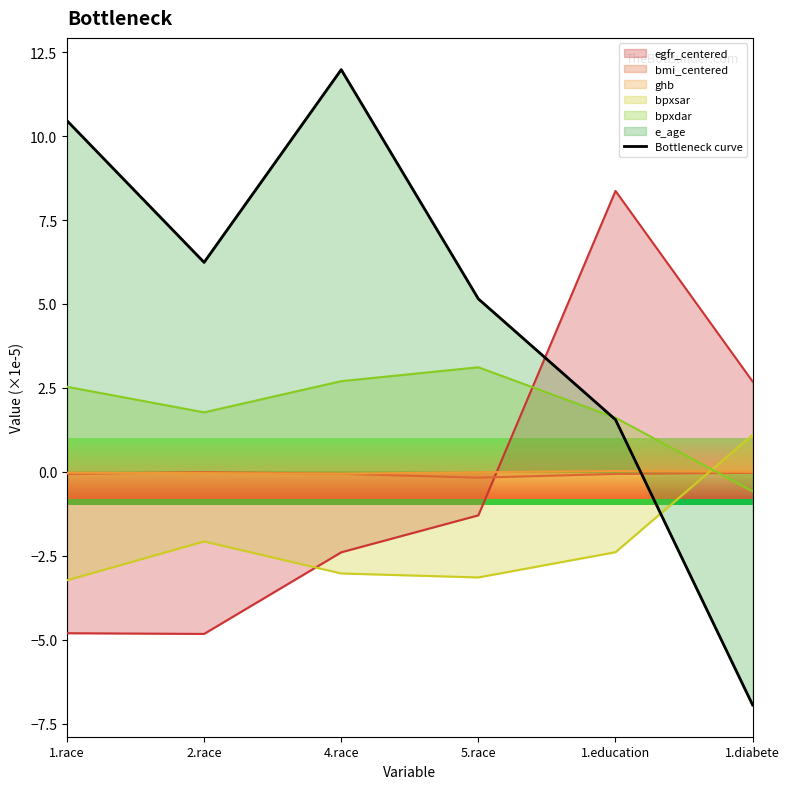

True or false: the data shows 2.5 at 1.education.

False